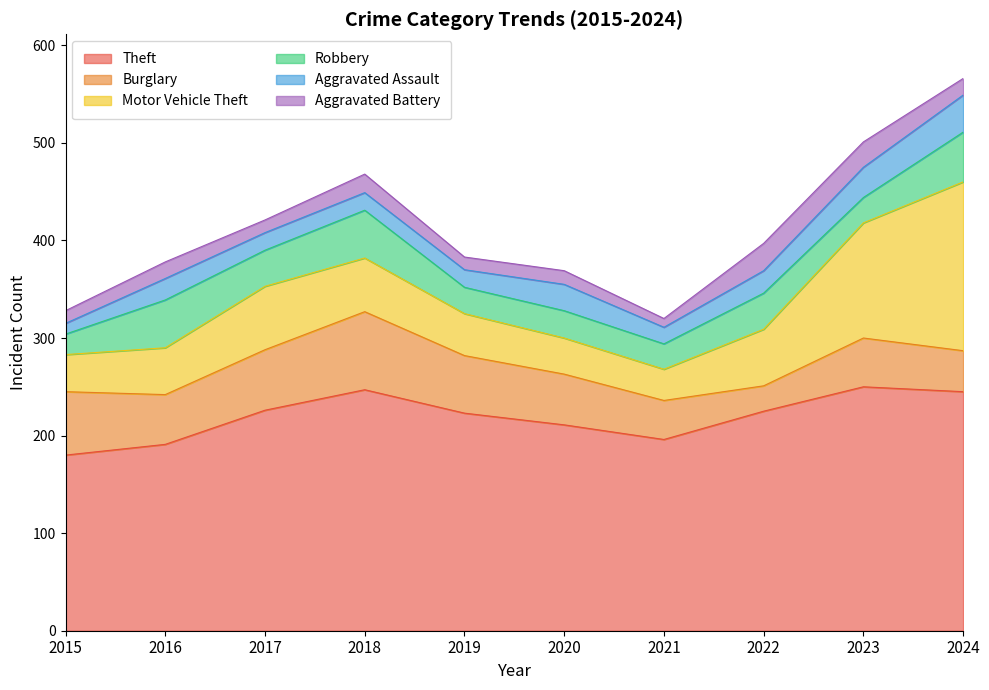

How many data points in Aggravated Battery are above 17?

3